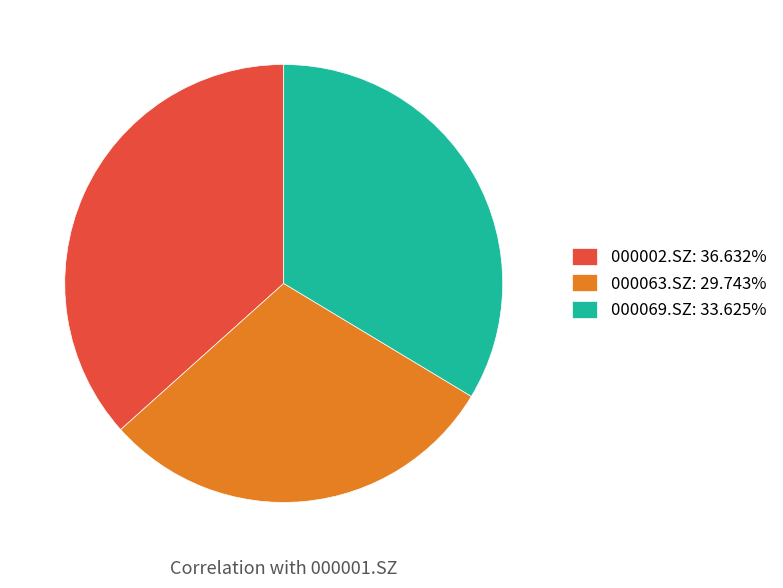

Is it true that 000063.SZ is 17% of the pie?

False